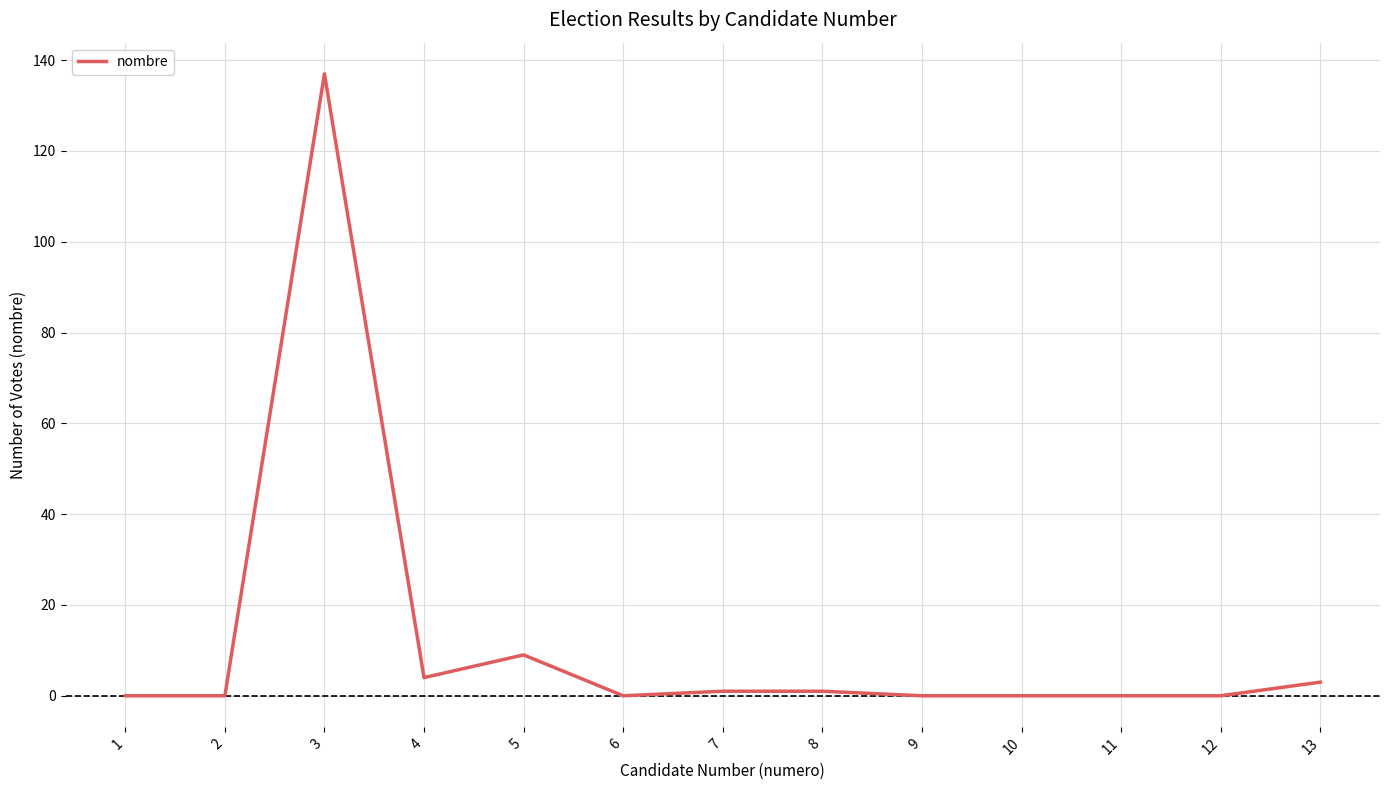

Which label corresponds to the largest value in the chart?

3